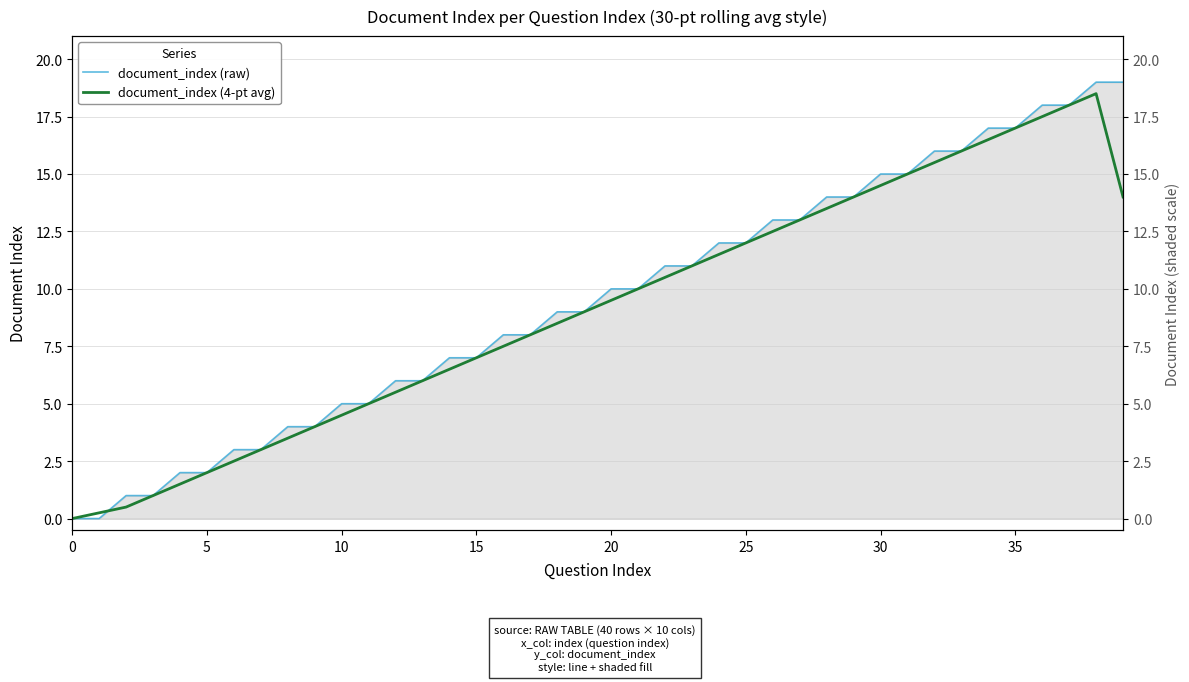

The value of document_index (raw) at 0 is 0.0. True or false?

True